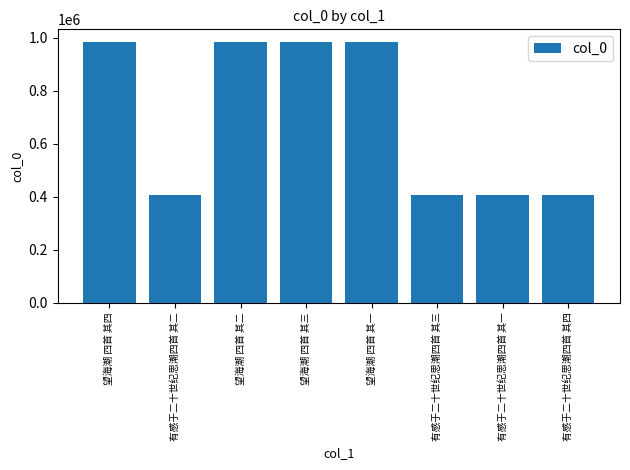

What is the greatest value displayed?

982810